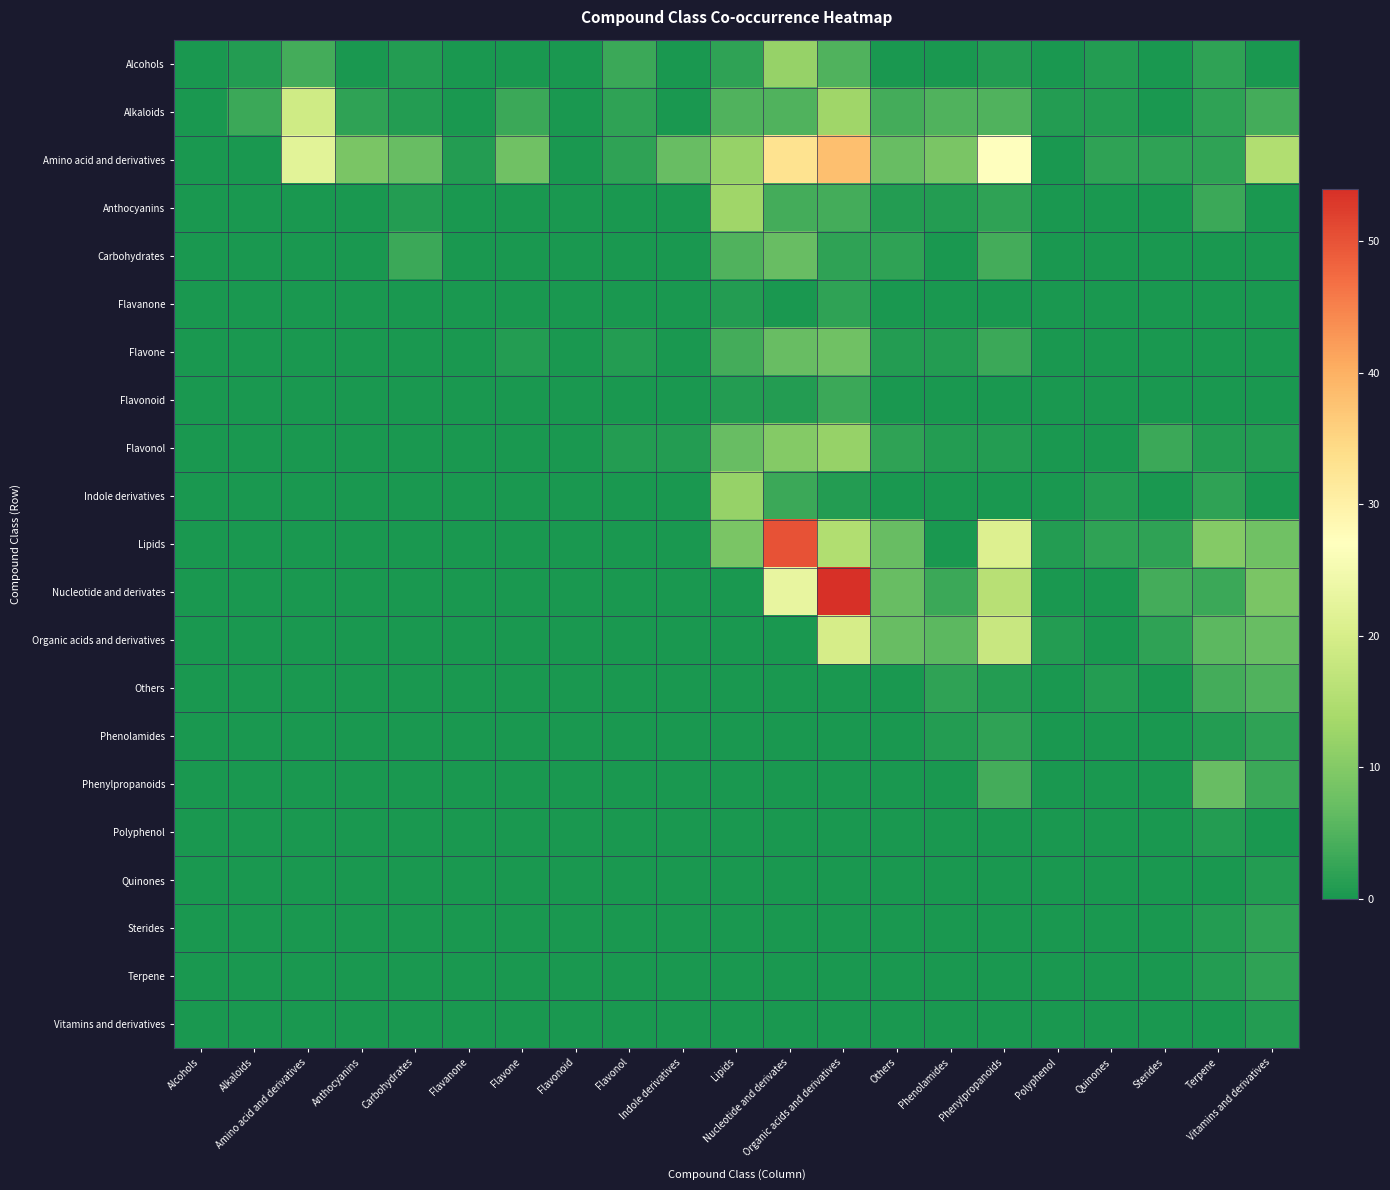

Reading left to right, extract all data points from this chart.

Alcohols: Alcohols=0	Alkaloids=1	Amino acid and derivatives=4	Anthocyanins=0	Carbohydrates=1	Flavanone=0	Flavone=0	Flavonoid=0	Flavonol=3	Indole derivatives=0	Lipids=2	Nucleotide and derivates=12	Organic acids and derivatives=5	Others=0	Phenolamides=0	Phenylpropanoids=1	Polyphenol=0	Quinones=1	Sterides=0	Terpene=2	Vitamins and derivatives=0
Alkaloids: Alcohols=0	Alkaloids=3	Amino acid and derivatives=19	Anthocyanins=2	Carbohydrates=1	Flavanone=0	Flavone=3	Flavonoid=0	Flavonol=2	Indole derivatives=0	Lipids=5	Nucleotide and derivates=5	Organic acids and derivatives=13	Others=4	Phenolamides=5	Phenylpropanoids=5	Polyphenol=1	Quinones=1	Sterides=0	Terpene=2	Vitamins and derivatives=4
Amino acid and derivatives: Alcohols=0	Alkaloids=0	Amino acid and derivatives=22	Anthocyanins=9	Carbohydrates=7	Flavanone=1	Flavone=8	Flavonoid=0	Flavonol=2	Indole derivatives=7	Lipids=12	Nucleotide and derivates=33	Organic acids and derivatives=38	Others=7	Phenolamides=9	Phenylpropanoids=27	Polyphenol=0	Quinones=2	Sterides=2	Terpene=2	Vitamins and derivatives=15
Anthocyanins: Alcohols=0	Alkaloids=0	Amino acid and derivatives=0	Anthocyanins=0	Carbohydrates=1	Flavanone=0	Flavone=0	Flavonoid=0	Flavonol=0	Indole derivatives=0	Lipids=13	Nucleotide and derivates=4	Organic acids and derivatives=4	Others=1	Phenolamides=1	Phenylpropanoids=2	Polyphenol=0	Quinones=0	Sterides=0	Terpene=3	Vitamins and derivatives=0
Carbohydrates: Alcohols=0	Alkaloids=0	Amino acid and derivatives=0	Anthocyanins=0	Carbohydrates=3	Flavanone=0	Flavone=0	Flavonoid=0	Flavonol=0	Indole derivatives=0	Lipids=5	Nucleotide and derivates=7	Organic acids and derivatives=2	Others=2	Phenolamides=0	Phenylpropanoids=4	Polyphenol=0	Quinones=0	Sterides=0	Terpene=0	Vitamins and derivatives=0
Flavanone: Alcohols=0	Alkaloids=0	Amino acid and derivatives=0	Anthocyanins=0	Carbohydrates=0	Flavanone=0	Flavone=0	Flavonoid=0	Flavonol=0	Indole derivatives=0	Lipids=1	Nucleotide and derivates=0	Organic acids and derivatives=2	Others=0	Phenolamides=0	Phenylpropanoids=0	Polyphenol=0	Quinones=0	Sterides=0	Terpene=0	Vitamins and derivatives=0
Flavone: Alcohols=0	Alkaloids=0	Amino acid and derivatives=0	Anthocyanins=0	Carbohydrates=0	Flavanone=0	Flavone=1	Flavonoid=0	Flavonol=1	Indole derivatives=0	Lipids=4	Nucleotide and derivates=7	Organic acids and derivatives=8	Others=1	Phenolamides=1	Phenylpropanoids=3	Polyphenol=0	Quinones=0	Sterides=0	Terpene=0	Vitamins and derivatives=0
Flavonoid: Alcohols=0	Alkaloids=0	Amino acid and derivatives=0	Anthocyanins=0	Carbohydrates=0	Flavanone=0	Flavone=0	Flavonoid=0	Flavonol=0	Indole derivatives=0	Lipids=1	Nucleotide and derivates=1	Organic acids and derivatives=3	Others=0	Phenolamides=0	Phenylpropanoids=0	Polyphenol=0	Quinones=0	Sterides=0	Terpene=0	Vitamins and derivatives=0
Flavonol: Alcohols=0	Alkaloids=0	Amino acid and derivatives=0	Anthocyanins=0	Carbohydrates=0	Flavanone=0	Flavone=0	Flavonoid=0	Flavonol=1	Indole derivatives=1	Lipids=7	Nucleotide and derivates=10	Organic acids and derivatives=12	Others=2	Phenolamides=1	Phenylpropanoids=1	Polyphenol=0	Quinones=0	Sterides=3	Terpene=1	Vitamins and derivatives=1
Indole derivatives: Alcohols=0	Alkaloids=0	Amino acid and derivatives=0	Anthocyanins=0	Carbohydrates=0	Flavanone=0	Flavone=0	Flavonoid=0	Flavonol=0	Indole derivatives=0	Lipids=12	Nucleotide and derivates=3	Organic acids and derivatives=1	Others=0	Phenolamides=0	Phenylpropanoids=0	Polyphenol=0	Quinones=1	Sterides=0	Terpene=2	Vitamins and derivatives=0
Lipids: Alcohols=0	Alkaloids=0	Amino acid and derivatives=0	Anthocyanins=0	Carbohydrates=0	Flavanone=0	Flavone=0	Flavonoid=0	Flavonol=0	Indole derivatives=0	Lipids=9	Nucleotide and derivates=50	Organic acids and derivatives=15	Others=7	Phenolamides=0	Phenylpropanoids=21	Polyphenol=1	Quinones=2	Sterides=2	Terpene=10	Vitamins and derivatives=8
Nucleotide and derivates: Alcohols=0	Alkaloids=0	Amino acid and derivatives=0	Anthocyanins=0	Carbohydrates=0	Flavanone=0	Flavone=0	Flavonoid=0	Flavonol=0	Indole derivatives=0	Lipids=0	Nucleotide and derivates=23	Organic acids and derivatives=54	Others=7	Phenolamides=3	Phenylpropanoids=16	Polyphenol=0	Quinones=0	Sterides=4	Terpene=3	Vitamins and derivatives=9
Organic acids and derivatives: Alcohols=0	Alkaloids=0	Amino acid and derivatives=0	Anthocyanins=0	Carbohydrates=0	Flavanone=0	Flavone=0	Flavonoid=0	Flavonol=0	Indole derivatives=0	Lipids=0	Nucleotide and derivates=0	Organic acids and derivatives=20	Others=7	Phenolamides=6	Phenylpropanoids=18	Polyphenol=1	Quinones=0	Sterides=2	Terpene=6	Vitamins and derivatives=7
Others: Alcohols=0	Alkaloids=0	Amino acid and derivatives=0	Anthocyanins=0	Carbohydrates=0	Flavanone=0	Flavone=0	Flavonoid=0	Flavonol=0	Indole derivatives=0	Lipids=0	Nucleotide and derivates=0	Organic acids and derivatives=0	Others=0	Phenolamides=2	Phenylpropanoids=1	Polyphenol=0	Quinones=1	Sterides=0	Terpene=4	Vitamins and derivatives=5
Phenolamides: Alcohols=0	Alkaloids=0	Amino acid and derivatives=0	Anthocyanins=0	Carbohydrates=0	Flavanone=0	Flavone=0	Flavonoid=0	Flavonol=0	Indole derivatives=0	Lipids=0	Nucleotide and derivates=0	Organic acids and derivatives=0	Others=0	Phenolamides=1	Phenylpropanoids=2	Polyphenol=0	Quinones=0	Sterides=0	Terpene=1	Vitamins and derivatives=2
Phenylpropanoids: Alcohols=0	Alkaloids=0	Amino acid and derivatives=0	Anthocyanins=0	Carbohydrates=0	Flavanone=0	Flavone=0	Flavonoid=0	Flavonol=0	Indole derivatives=0	Lipids=0	Nucleotide and derivates=0	Organic acids and derivatives=0	Others=0	Phenolamides=0	Phenylpropanoids=4	Polyphenol=0	Quinones=0	Sterides=0	Terpene=7	Vitamins and derivatives=3
Polyphenol: Alcohols=0	Alkaloids=0	Amino acid and derivatives=0	Anthocyanins=0	Carbohydrates=0	Flavanone=0	Flavone=0	Flavonoid=0	Flavonol=0	Indole derivatives=0	Lipids=0	Nucleotide and derivates=0	Organic acids and derivatives=0	Others=0	Phenolamides=0	Phenylpropanoids=0	Polyphenol=0	Quinones=0	Sterides=0	Terpene=1	Vitamins and derivatives=0
Quinones: Alcohols=0	Alkaloids=0	Amino acid and derivatives=0	Anthocyanins=0	Carbohydrates=0	Flavanone=0	Flavone=0	Flavonoid=0	Flavonol=0	Indole derivatives=0	Lipids=0	Nucleotide and derivates=0	Organic acids and derivatives=0	Others=0	Phenolamides=0	Phenylpropanoids=0	Polyphenol=0	Quinones=0	Sterides=0	Terpene=0	Vitamins and derivatives=1
Sterides: Alcohols=0	Alkaloids=0	Amino acid and derivatives=0	Anthocyanins=0	Carbohydrates=0	Flavanone=0	Flavone=0	Flavonoid=0	Flavonol=0	Indole derivatives=0	Lipids=0	Nucleotide and derivates=0	Organic acids and derivatives=0	Others=0	Phenolamides=0	Phenylpropanoids=0	Polyphenol=0	Quinones=0	Sterides=0	Terpene=1	Vitamins and derivatives=2
Terpene: Alcohols=0	Alkaloids=0	Amino acid and derivatives=0	Anthocyanins=0	Carbohydrates=0	Flavanone=0	Flavone=0	Flavonoid=0	Flavonol=0	Indole derivatives=0	Lipids=0	Nucleotide and derivates=0	Organic acids and derivatives=0	Others=0	Phenolamides=0	Phenylpropanoids=0	Polyphenol=0	Quinones=0	Sterides=0	Terpene=1	Vitamins and derivatives=2
Vitamins and derivatives: Alcohols=0	Alkaloids=0	Amino acid and derivatives=0	Anthocyanins=0	Carbohydrates=0	Flavanone=0	Flavone=0	Flavonoid=0	Flavonol=0	Indole derivatives=0	Lipids=0	Nucleotide and derivates=0	Organic acids and derivatives=0	Others=0	Phenolamides=0	Phenylpropanoids=0	Polyphenol=0	Quinones=0	Sterides=0	Terpene=0	Vitamins and derivatives=1